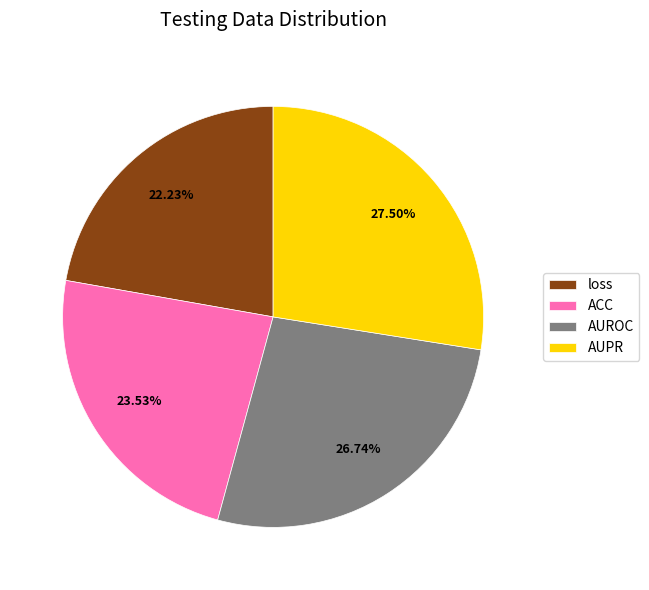

To the nearest percent, what is the difference between the loss and AUROC slice percentages?

5%